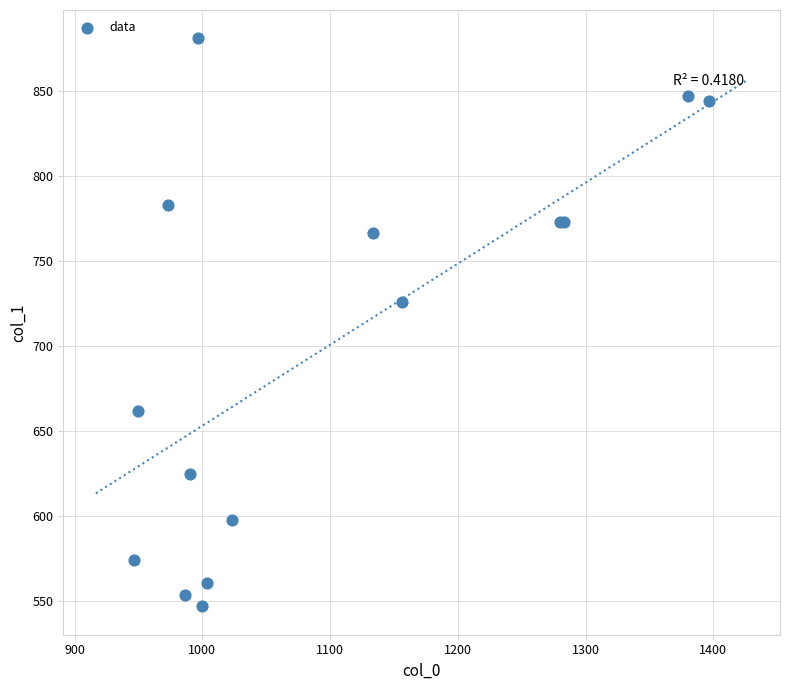

What Y value in the scatter plot is closest to 713?

725.6